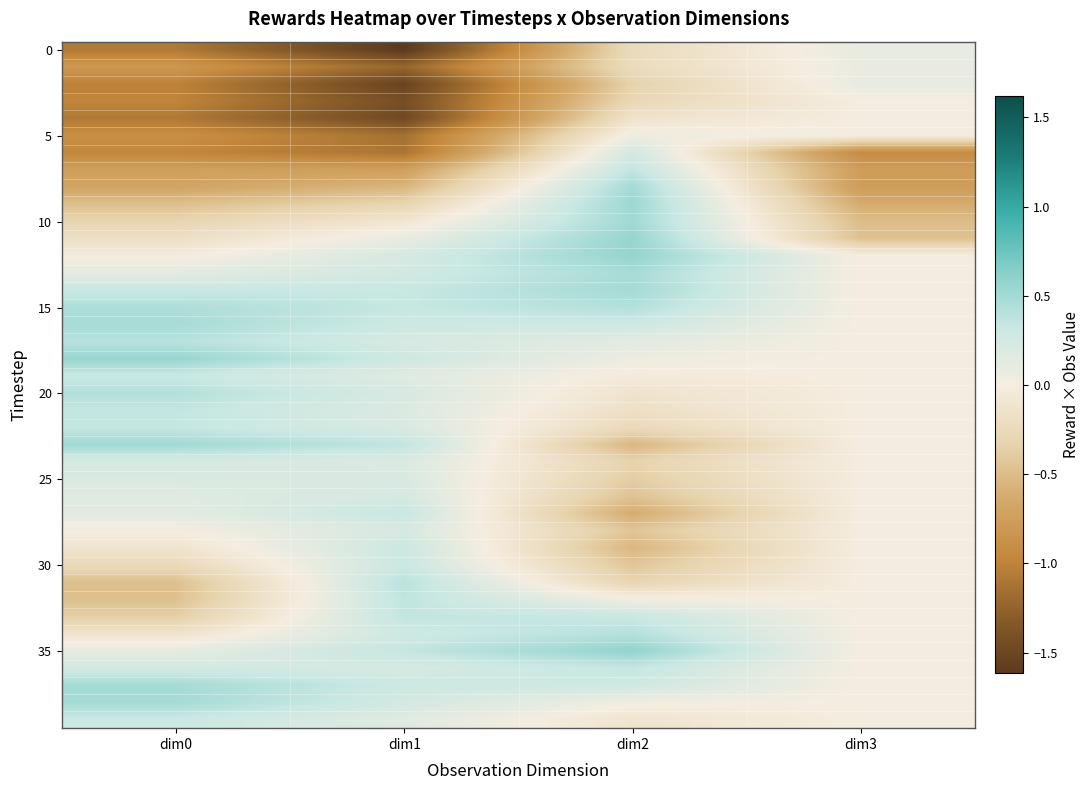

At how many categories does at least one series exceed 0?

4